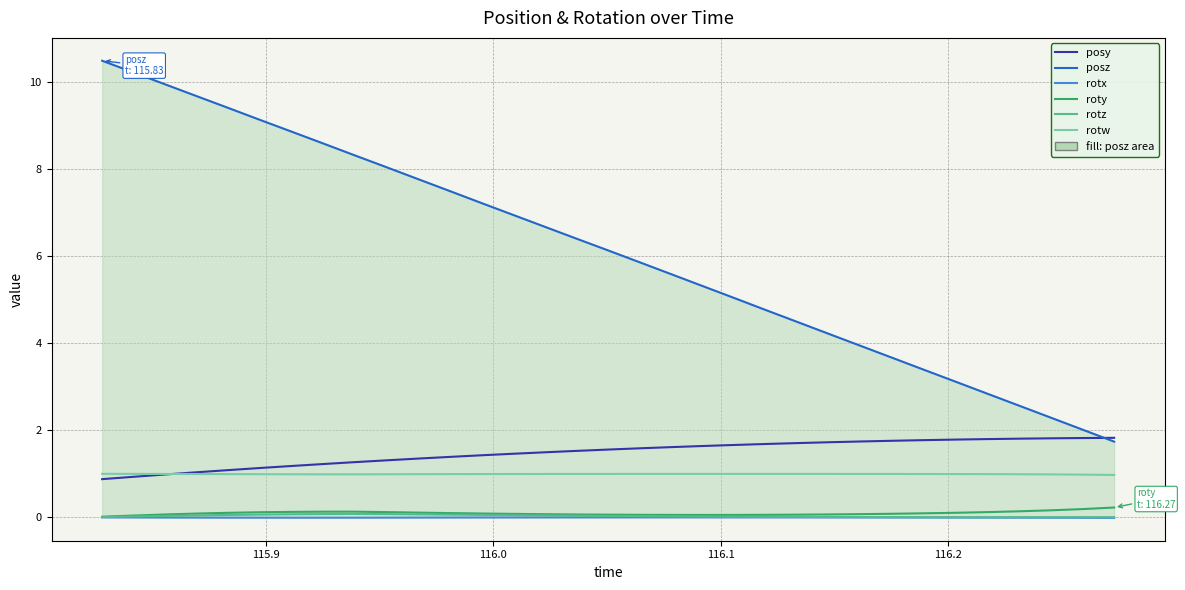

True or false: rotx and posy intersect in this chart.

False